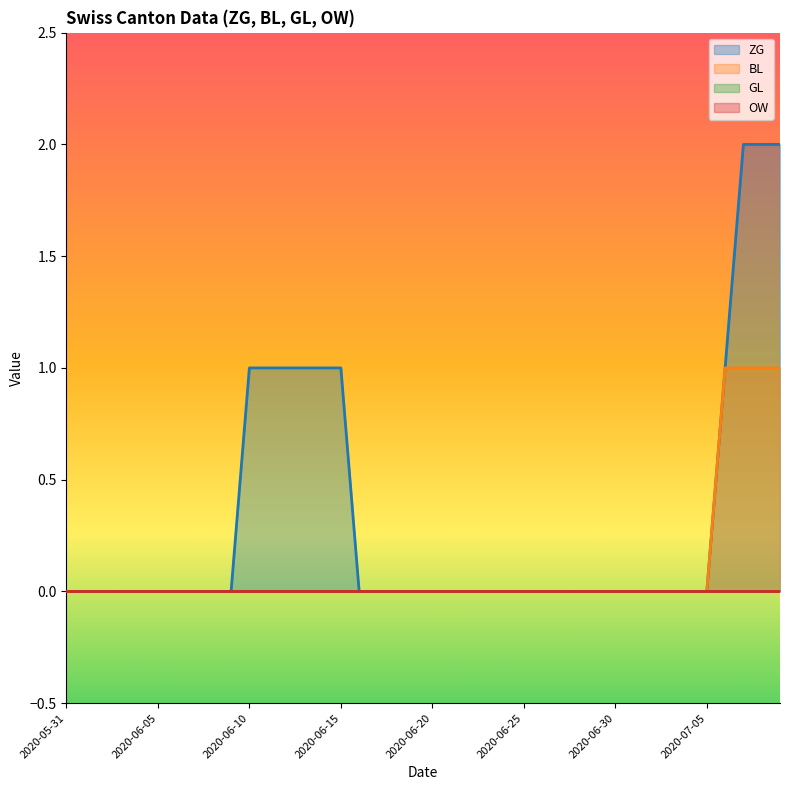

Which label corresponds to the largest value in the chart?

2020-07-07